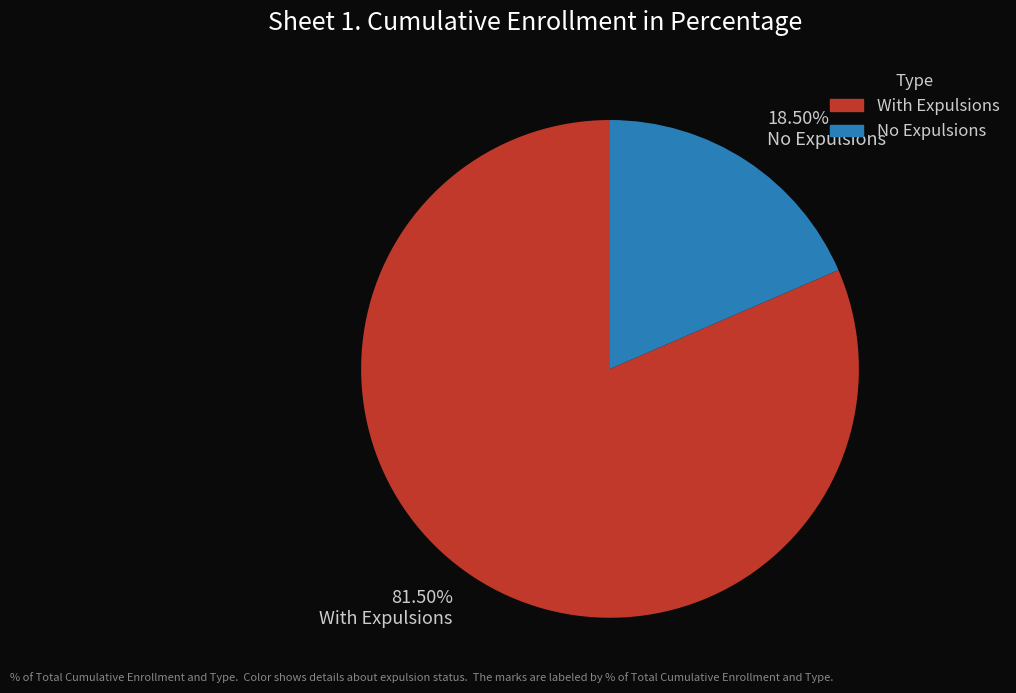

Rank the categories by value from highest to lowest.

With Expulsions, No Expulsions